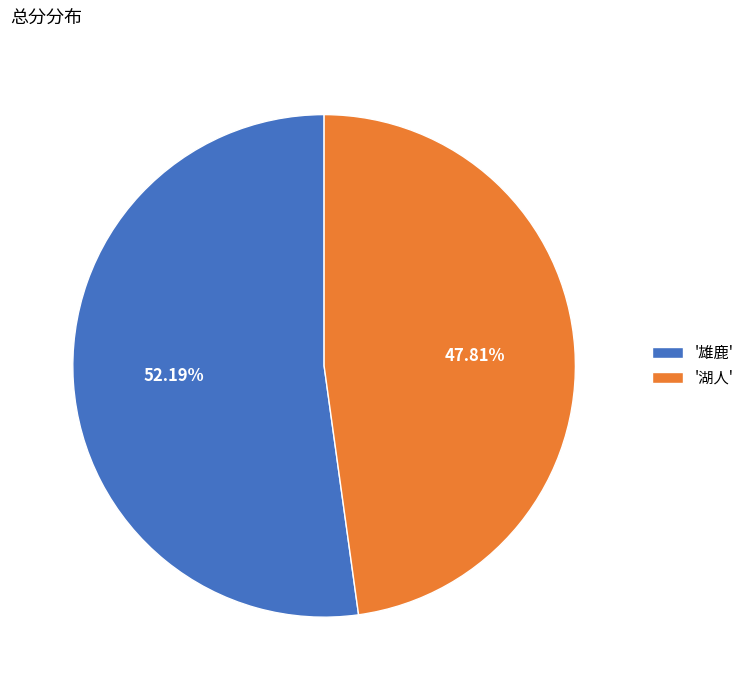

How many segments does this pie chart have?

2